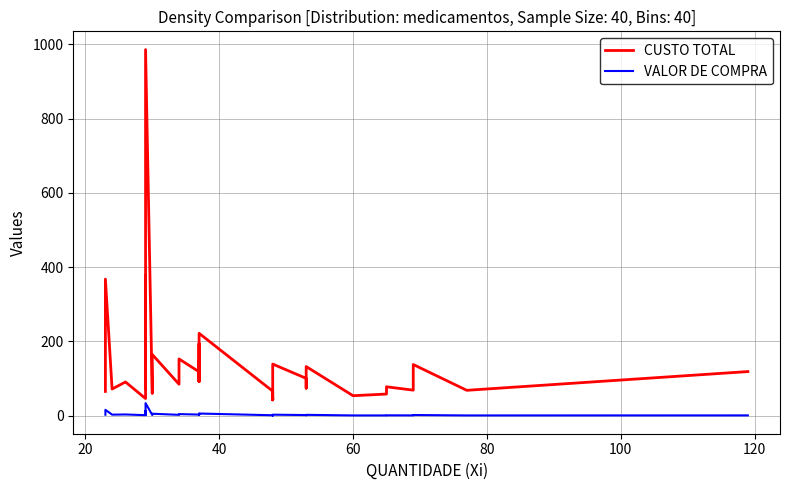

What is the average value of the CUSTO TOTAL series?

132.4